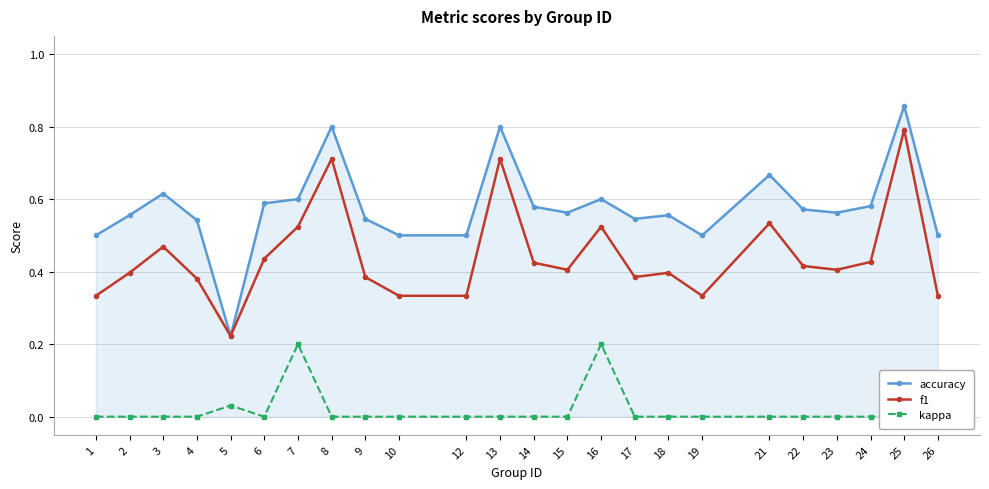

Does the chart display data point markers on the line(s)?

Yes